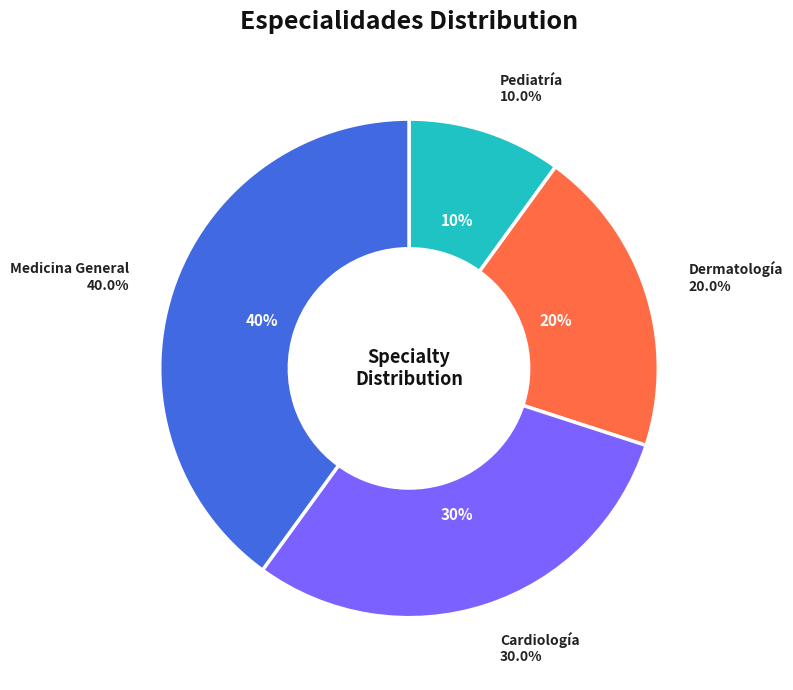

To the nearest percent, what percentage of the pie is Dermatología?

20%